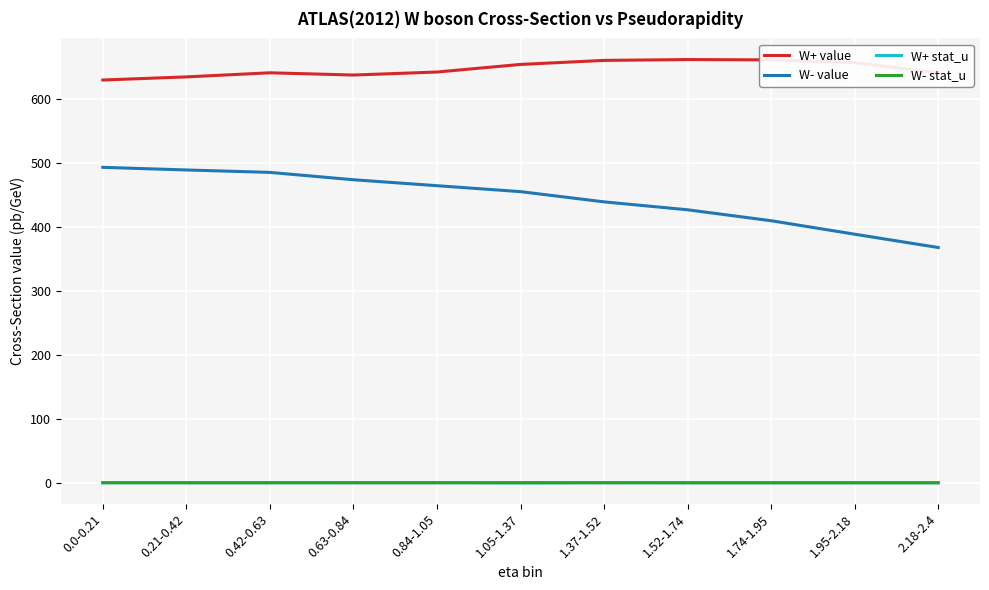

How many lines are shown in the chart?

4